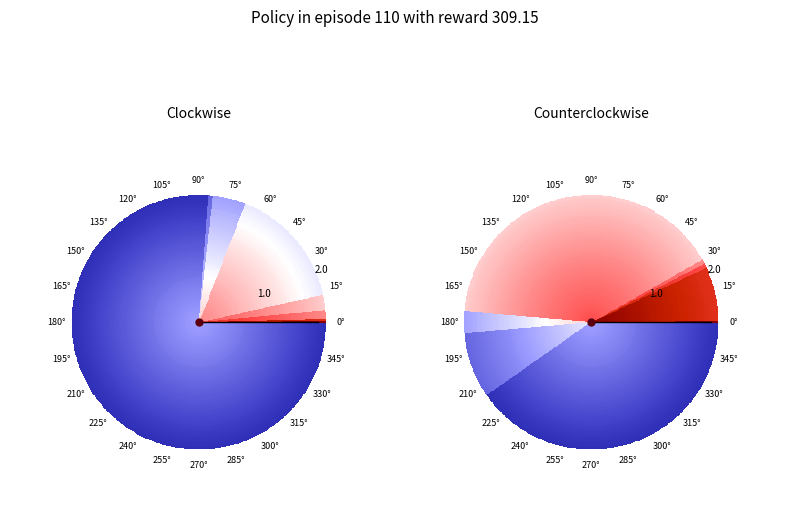

How many segments does this pie chart have?

20